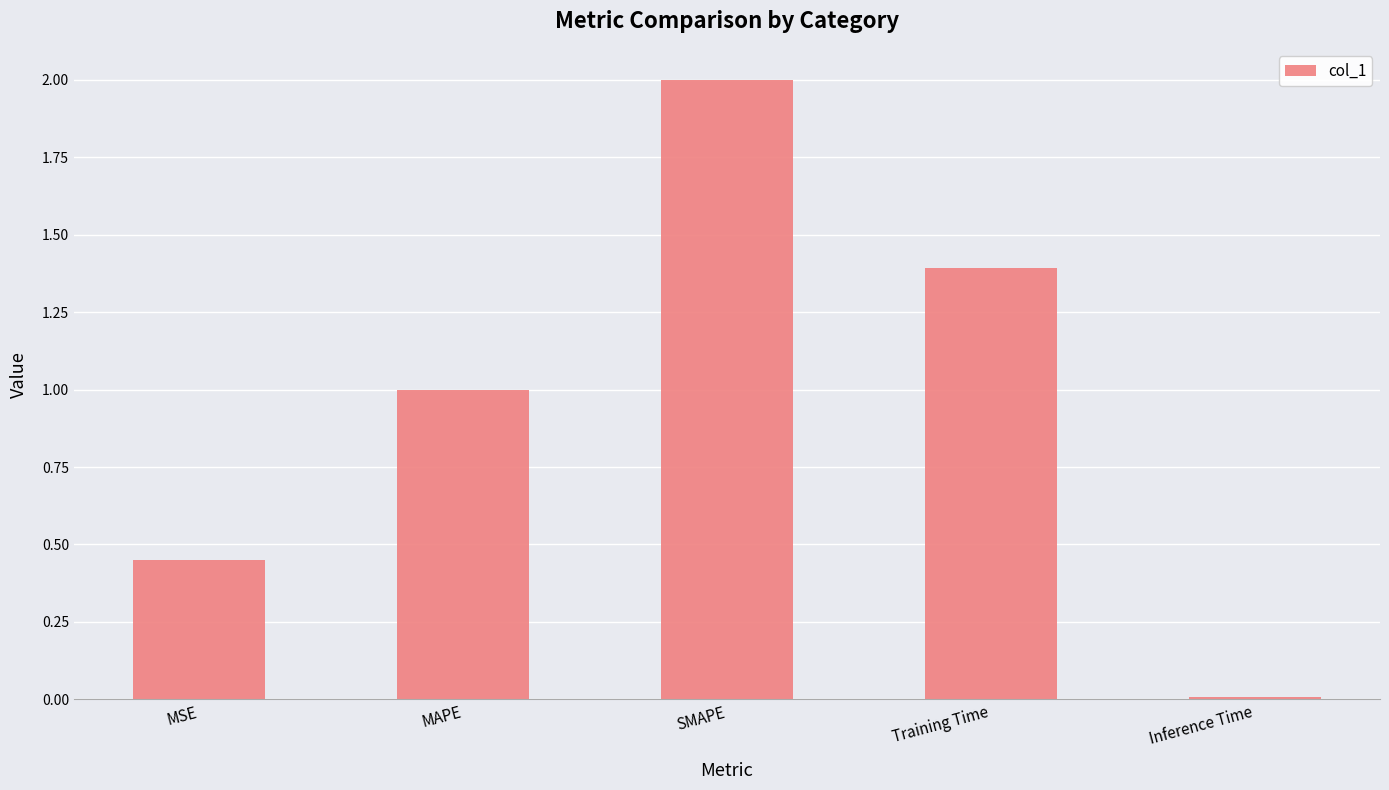

Which category has the lowest value across all series?

Inference Time